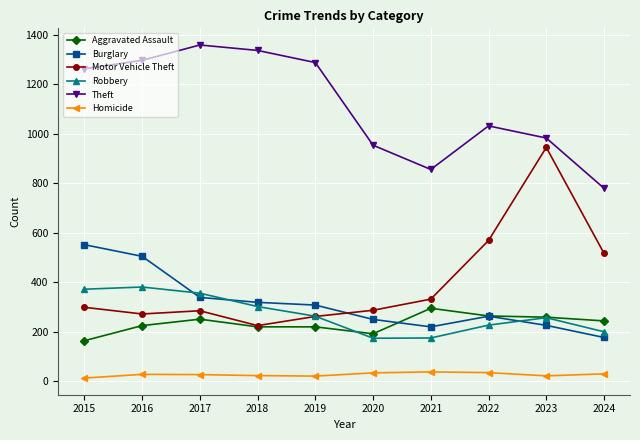

True or false: Homicide has more than 1 points higher than both neighbors.

True